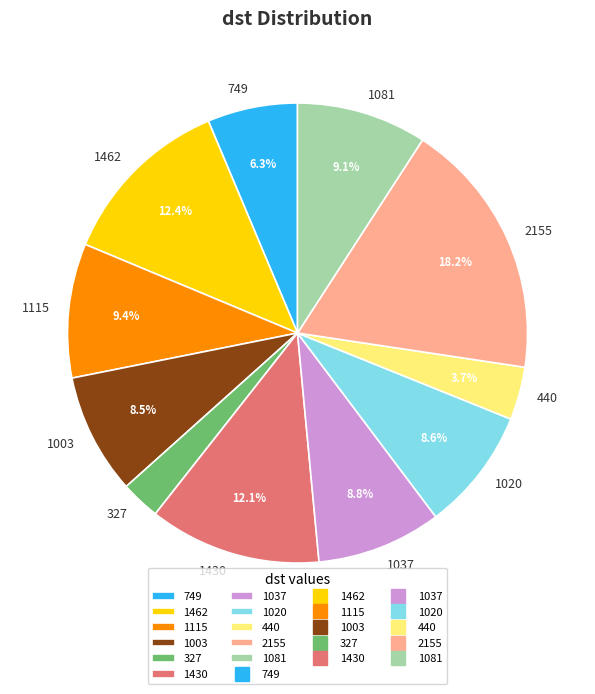

True or false: 1037 accounts for 9% of the total.

True